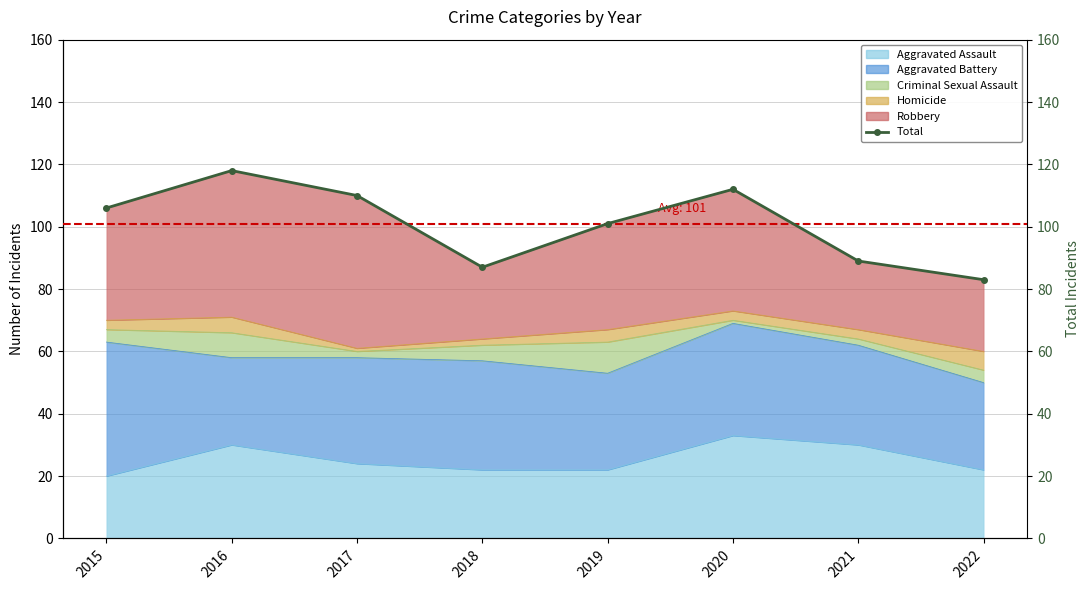

What is the sum of all values?

806